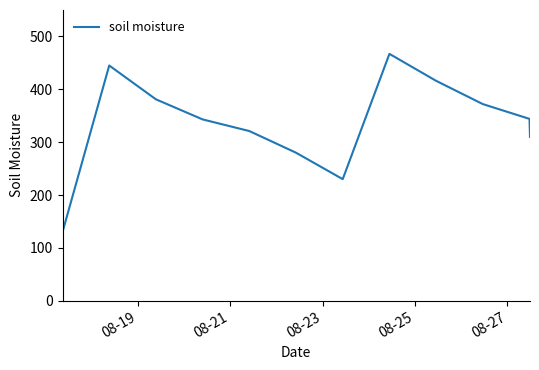

What is the average value?

337